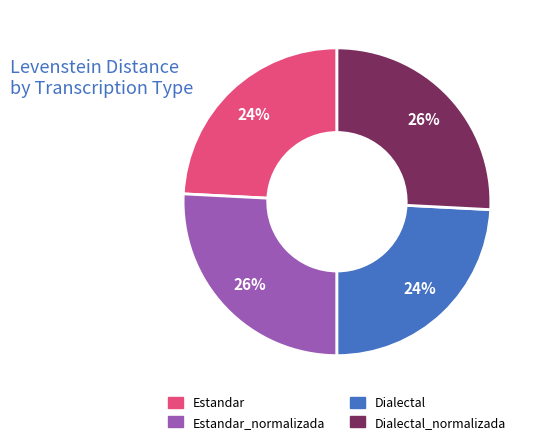

To the nearest percent, what is the difference between the largest and smallest slice percentages?

2%